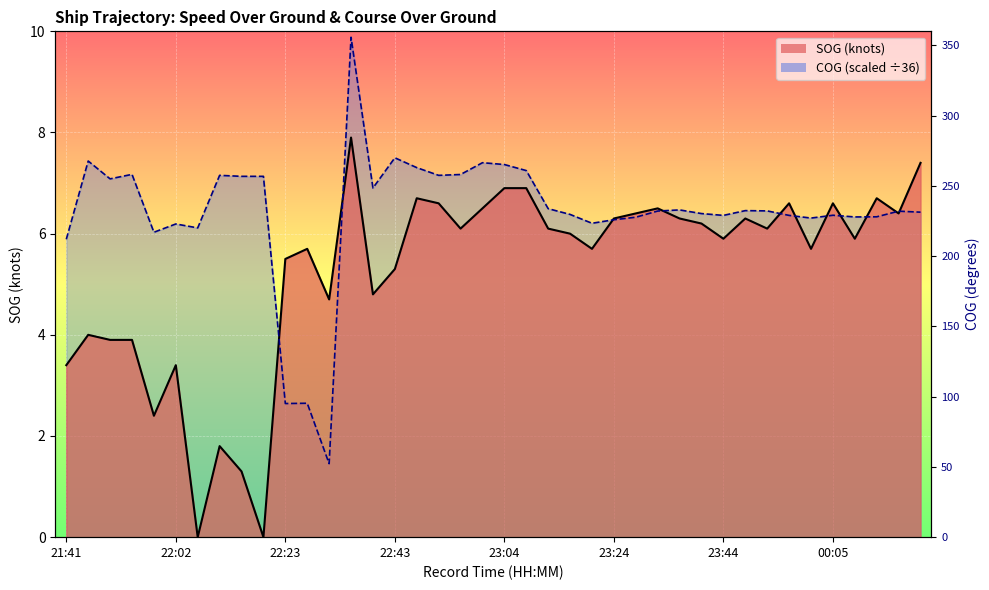

Which series ends up on top after the final intersection of COG and SOG?

SOG